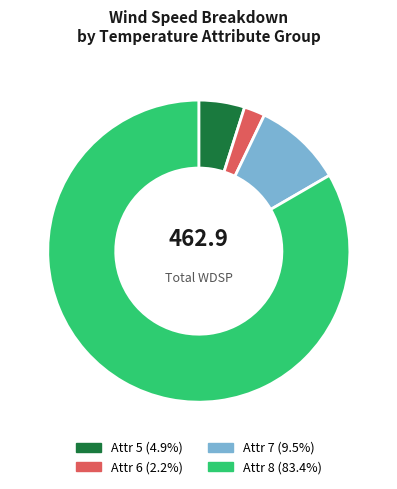

Does any single category account for the majority?

Yes